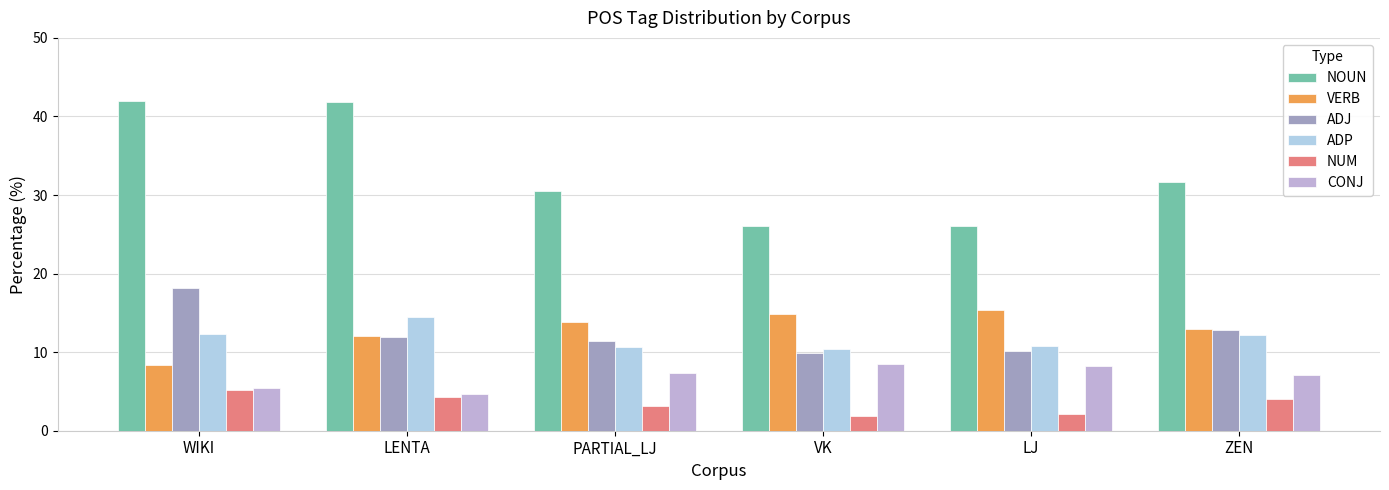

List the series in order of their peak value, highest first.

NOUN, ADJ, VERB, ADP, CONJ, NUM